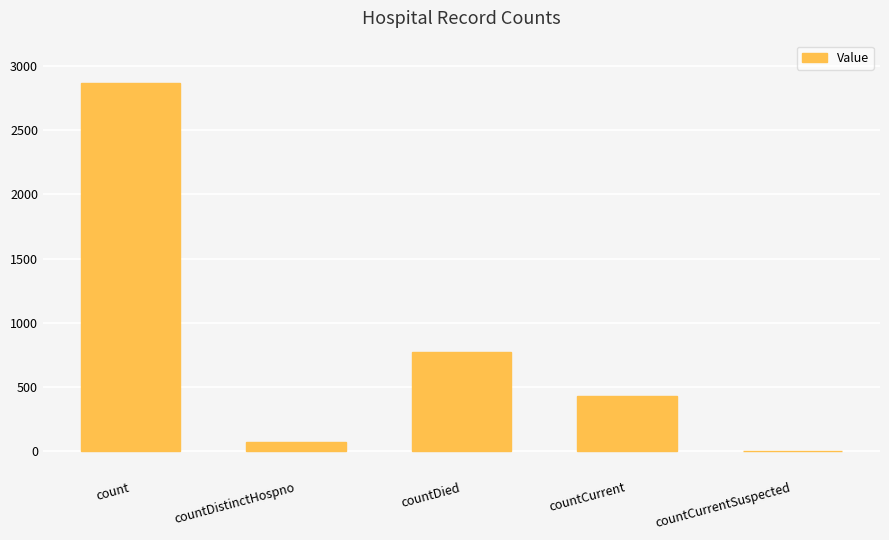

Between countDistinctHospno and countDied, which is larger?

countDied